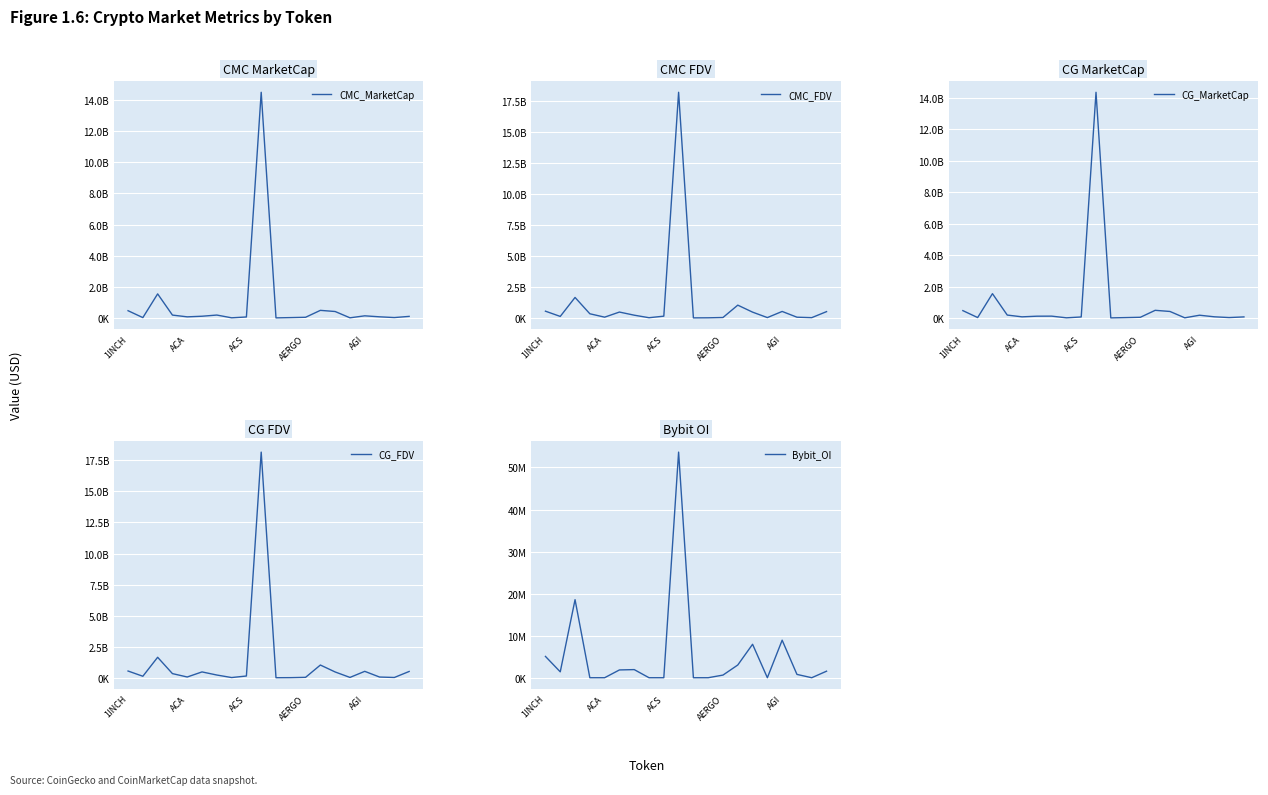

Reading left to right, what are all the values shown in this chart?

CMC_MarketCap: 466960763.8	23806184.8	1547223975.5	185717999.9	72330709.8	112009996.7	187937577.8	10719702.0	63945992.8	14496568197.6	5982477.1	24420407.8	45177360.2	489453878.0	415151568.9	10587345.3	138272572.5	74396069.4	26825843.0	102228495.8
CMC_FDV: 558123009.0	137443382.8	1663785051.7	350502678.0	77780685.4	488287397.5	236522592.4	33632912.1	157470108.0	18167263828.7	19618109.0	25429796.6	50761078.9	1043941323.7	482368388.5	43496461.0	537576661.7	74396069.4	38622050.0	522573780.5
CG_MarketCap: 467145012.0	26630578.0	1546399027.0	185404266.0	72225014.0	113203372.0	116898787.0	10720007.0	63921233.0	14358891388.0	5985439.0	24428949.0	45096025.0	487361598.0	414299634.0	10841940.0	175518111.0	74392037.0	26825843.0	67847961.0
CG_FDV: 558343226.0	137271018.0	1662898131.0	349819369.0	77667026.0	486528713.0	236460542.0	33566602.0	157409120.0	18157881585.0	19627820.0	25438691.0	50669691.0	1039478763.0	481378517.0	43459164.0	532873674.0	74392037.0	38622050.0	521907394.0
Bybit_OI: 5062572.0	1396746.0	18559929.0	0.0	0.0	1850560.0	1930463.0	0.0	0.0	53649377.0	0.0	0.0	627485.0	3025413.0	7953874.0	0.0	8924901.0	788109.0	0.0	1553380.0